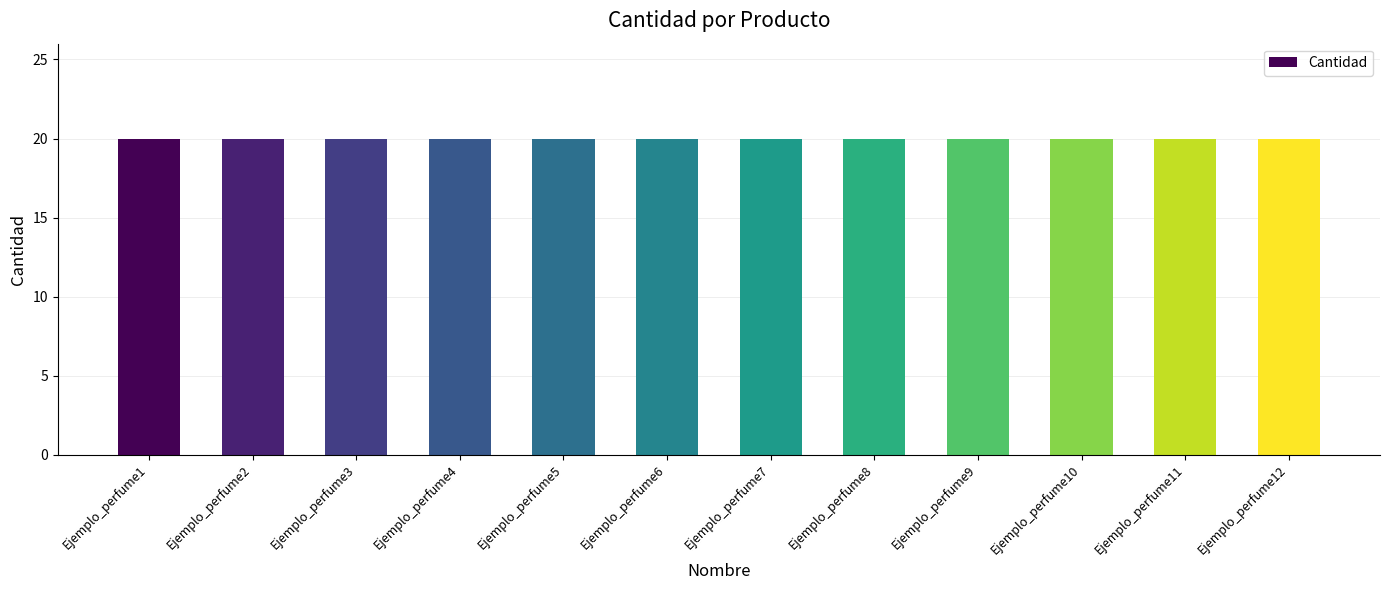

At which category is the sum across all series the highest?

Ejemplo_perfume1